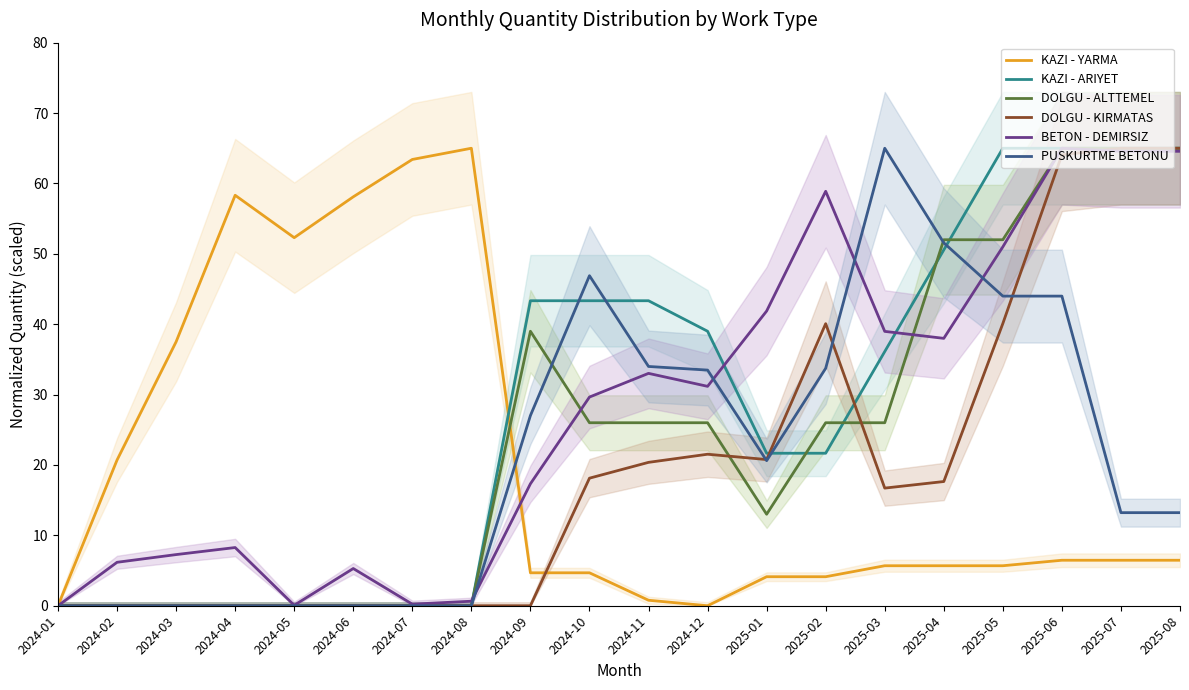

How many intersections are there between DOLGU - KIRMATAS and KAZI - YARMA?

1